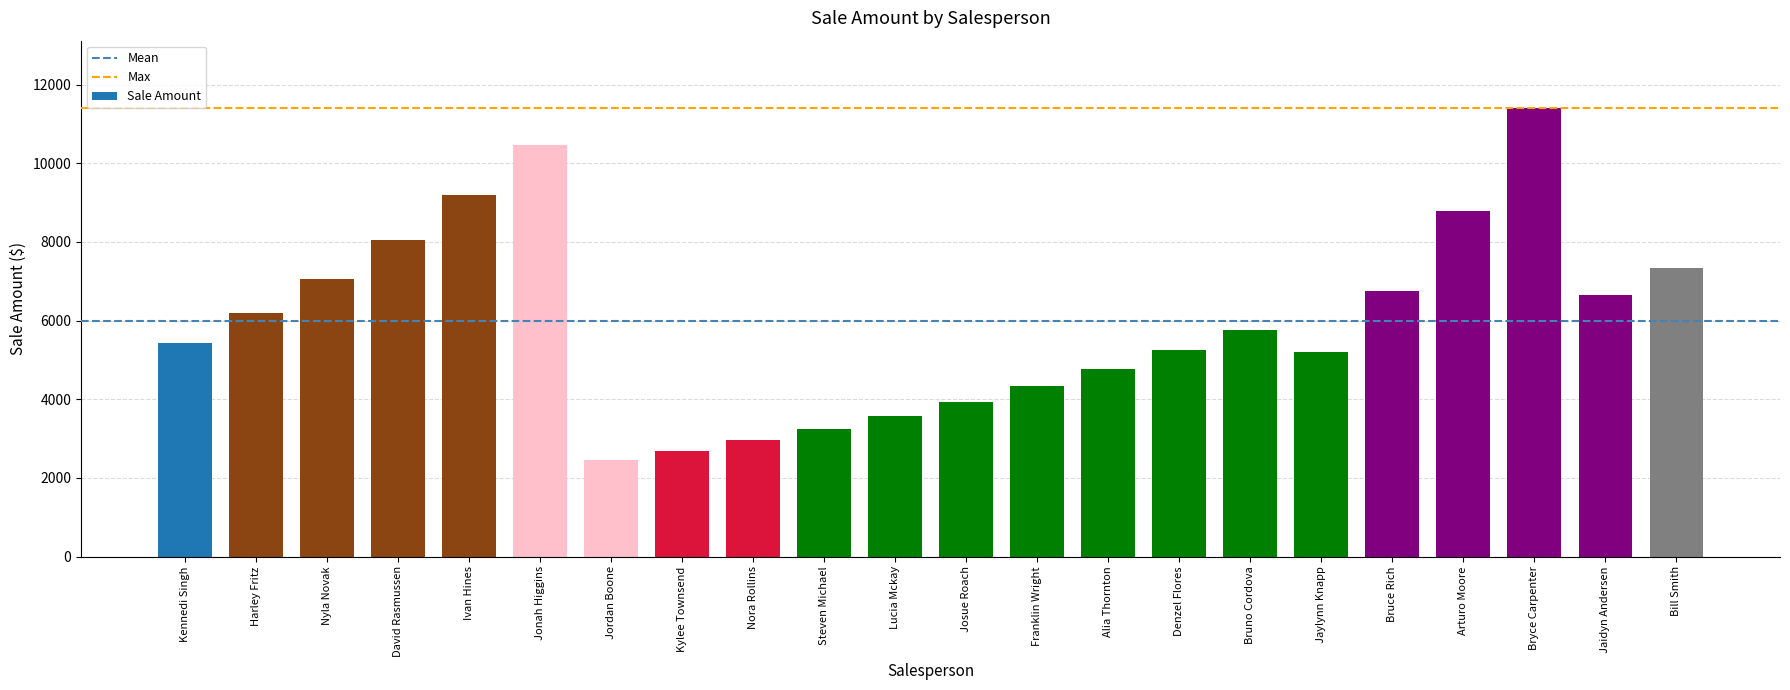

What position from the left is Jaidyn Andersen?

21